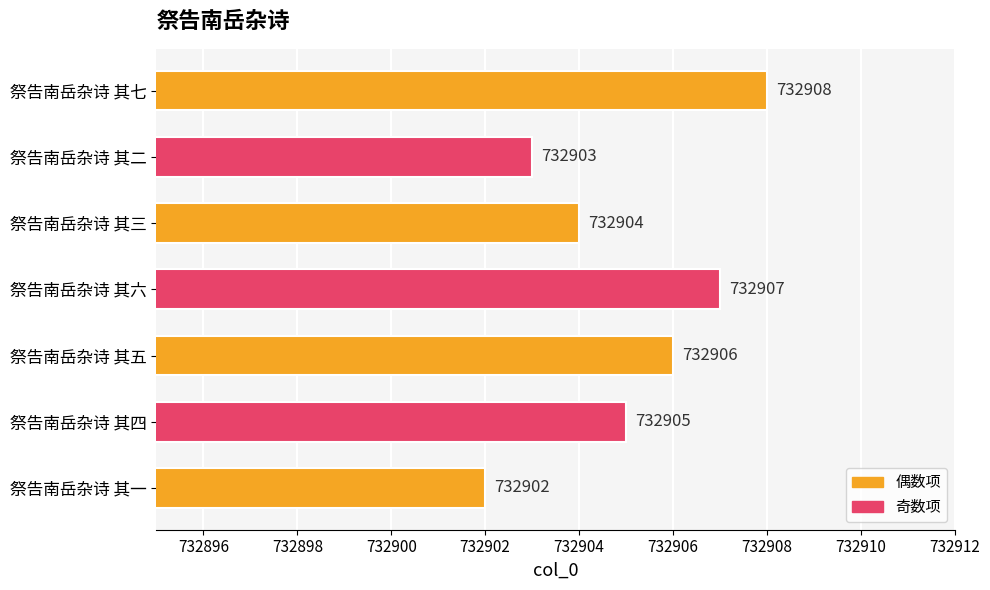

At which category does the chart reach its minimum across all series?

祭告南岳杂诗 其一